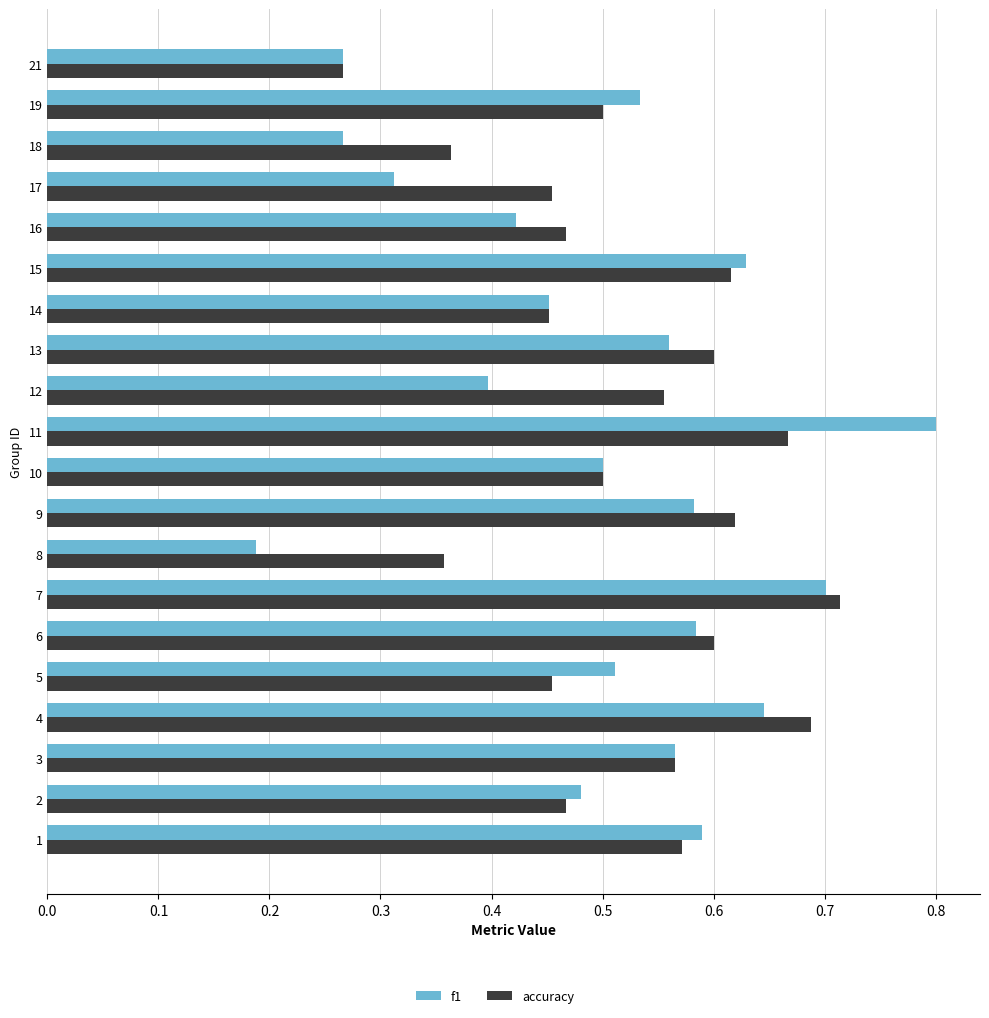

What are all the series names shown in the legend?

f1, accuracy